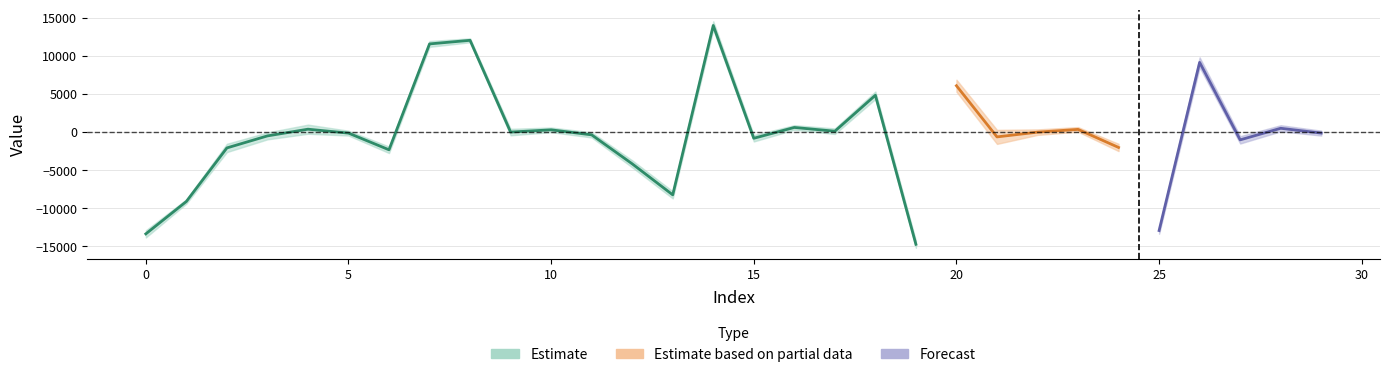

At which category is the sum across all series the highest?

14